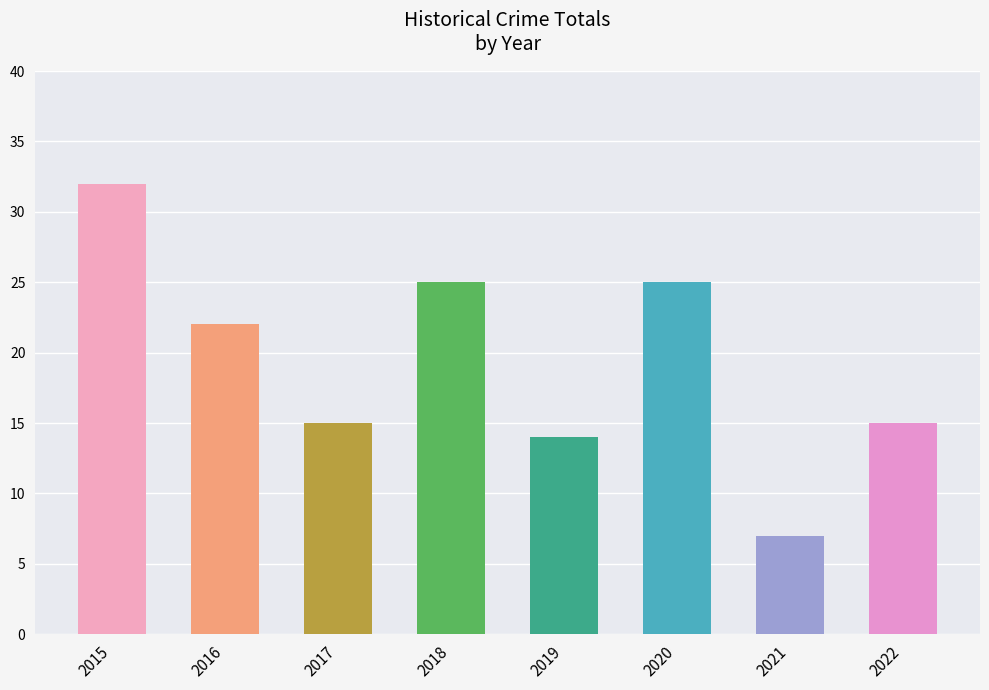

The value at 2016 is 33. True or false?

False